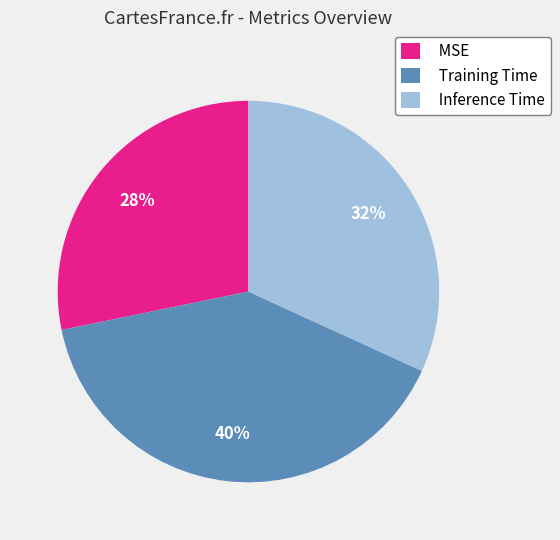

Do Training Time and MSE together represent more than half of the pie?

Yes